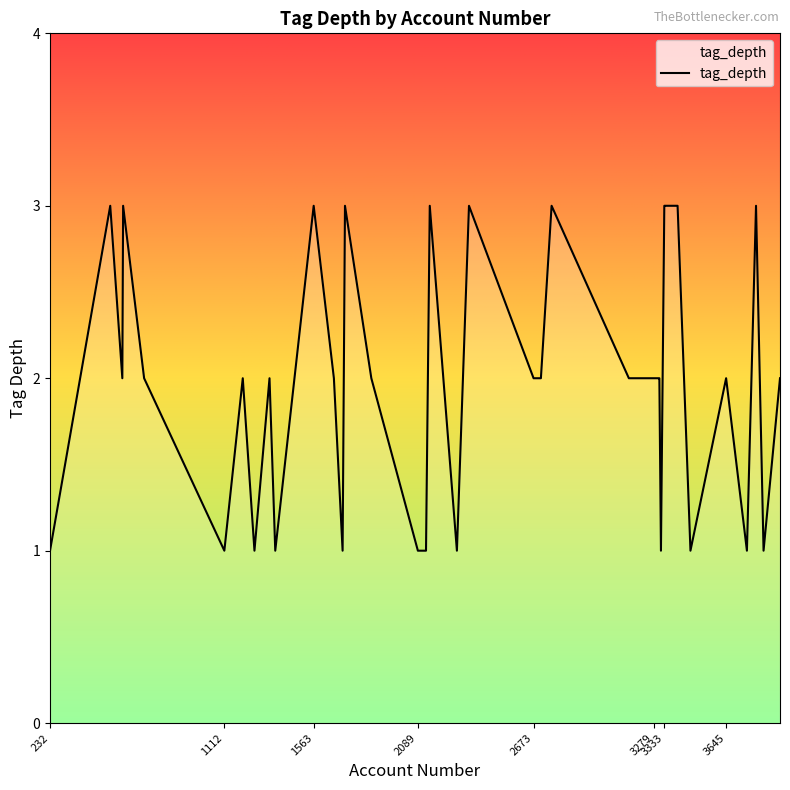

Is this an area chart (filled region under the line)?

No